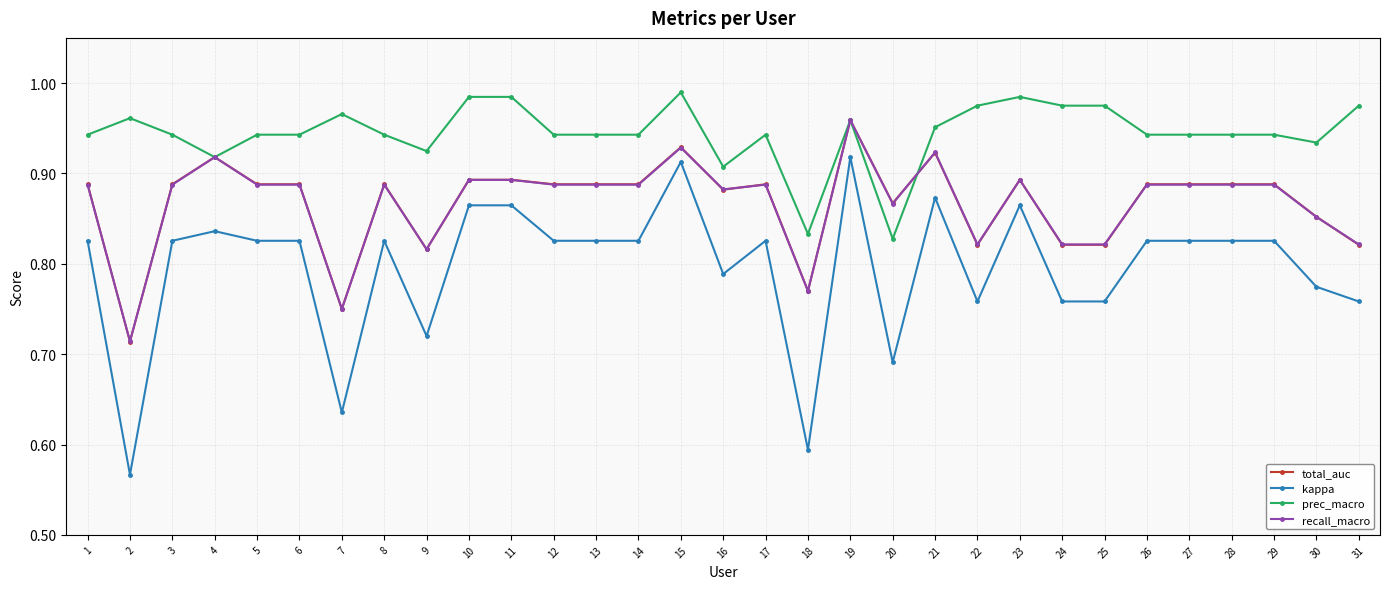

Which series has the widest spread of values?

kappa